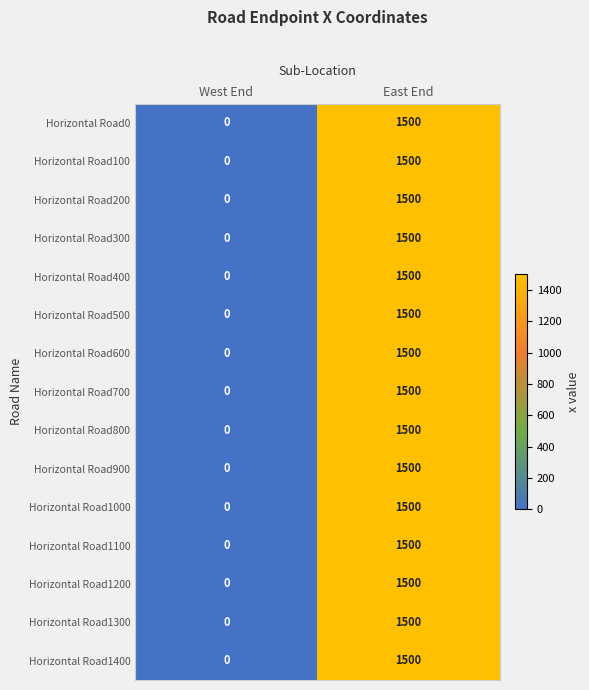

Reading left to right, what are all the values shown in this chart?

Horizontal Road0: West End=0	East End=1500
Horizontal Road100: West End=0	East End=1500
Horizontal Road200: West End=0	East End=1500
Horizontal Road300: West End=0	East End=1500
Horizontal Road400: West End=0	East End=1500
Horizontal Road500: West End=0	East End=1500
Horizontal Road600: West End=0	East End=1500
Horizontal Road700: West End=0	East End=1500
Horizontal Road800: West End=0	East End=1500
Horizontal Road900: West End=0	East End=1500
Horizontal Road1000: West End=0	East End=1500
Horizontal Road1100: West End=0	East End=1500
Horizontal Road1200: West End=0	East End=1500
Horizontal Road1300: West End=0	East End=1500
Horizontal Road1400: West End=0	East End=1500